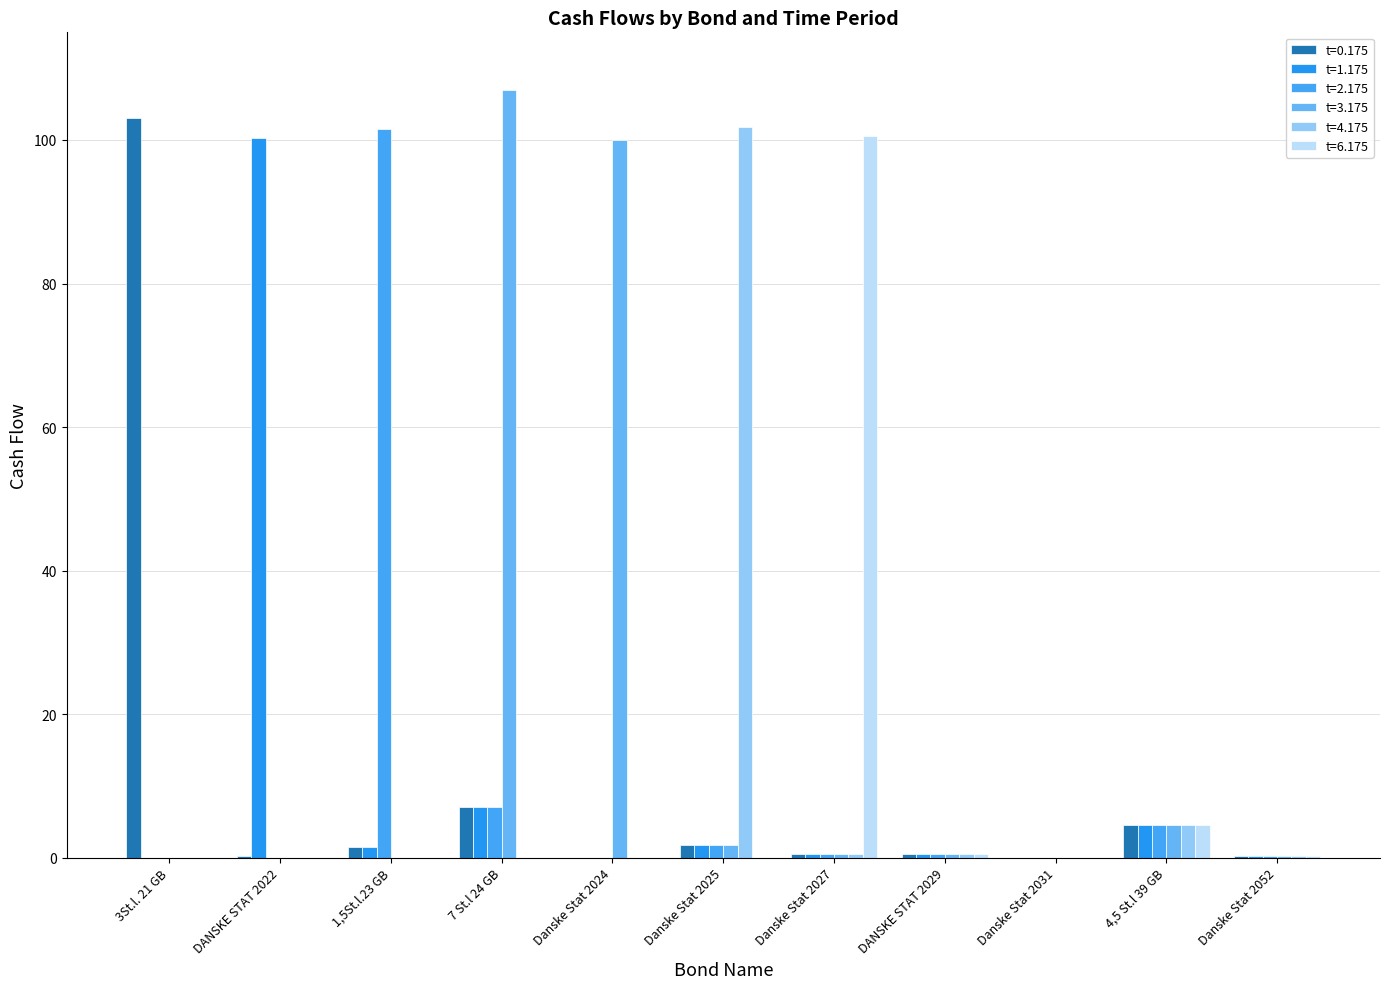

Reading left to right, transcribe all the data shown in this chart.

t=0.175: 3St.l. 21 GB=103.0	DANSKE STAT 2022=0.2	1,5St.l.23 GB=1.5	7 St.l 24 GB=7.0	Danske Stat 2024=0.0	Danske Stat 2025=1.8	Danske Stat 2027=0.5	DANSKE STAT 2029=0.5	Danske Stat 2031=0.0	4,5 St.l 39 GB=4.5	Danske Stat 2052=0.2
t=1.175: 3St.l. 21 GB=0.0	DANSKE STAT 2022=100.2	1,5St.l.23 GB=1.5	7 St.l 24 GB=7.0	Danske Stat 2024=0.0	Danske Stat 2025=1.8	Danske Stat 2027=0.5	DANSKE STAT 2029=0.5	Danske Stat 2031=0.0	4,5 St.l 39 GB=4.5	Danske Stat 2052=0.2
t=2.175: 3St.l. 21 GB=0.0	DANSKE STAT 2022=0.0	1,5St.l.23 GB=101.5	7 St.l 24 GB=7.0	Danske Stat 2024=0.0	Danske Stat 2025=1.8	Danske Stat 2027=0.5	DANSKE STAT 2029=0.5	Danske Stat 2031=0.0	4,5 St.l 39 GB=4.5	Danske Stat 2052=0.2
t=3.175: 3St.l. 21 GB=0.0	DANSKE STAT 2022=0.0	1,5St.l.23 GB=0.0	7 St.l 24 GB=107.0	Danske Stat 2024=100.0	Danske Stat 2025=1.8	Danske Stat 2027=0.5	DANSKE STAT 2029=0.5	Danske Stat 2031=0.0	4,5 St.l 39 GB=4.5	Danske Stat 2052=0.2
t=4.175: 3St.l. 21 GB=0.0	DANSKE STAT 2022=0.0	1,5St.l.23 GB=0.0	7 St.l 24 GB=0.0	Danske Stat 2024=0.0	Danske Stat 2025=101.8	Danske Stat 2027=0.5	DANSKE STAT 2029=0.5	Danske Stat 2031=0.0	4,5 St.l 39 GB=4.5	Danske Stat 2052=0.2
t=6.175: 3St.l. 21 GB=0.0	DANSKE STAT 2022=0.0	1,5St.l.23 GB=0.0	7 St.l 24 GB=0.0	Danske Stat 2024=0.0	Danske Stat 2025=0.0	Danske Stat 2027=100.5	DANSKE STAT 2029=0.5	Danske Stat 2031=0.0	4,5 St.l 39 GB=4.5	Danske Stat 2052=0.2